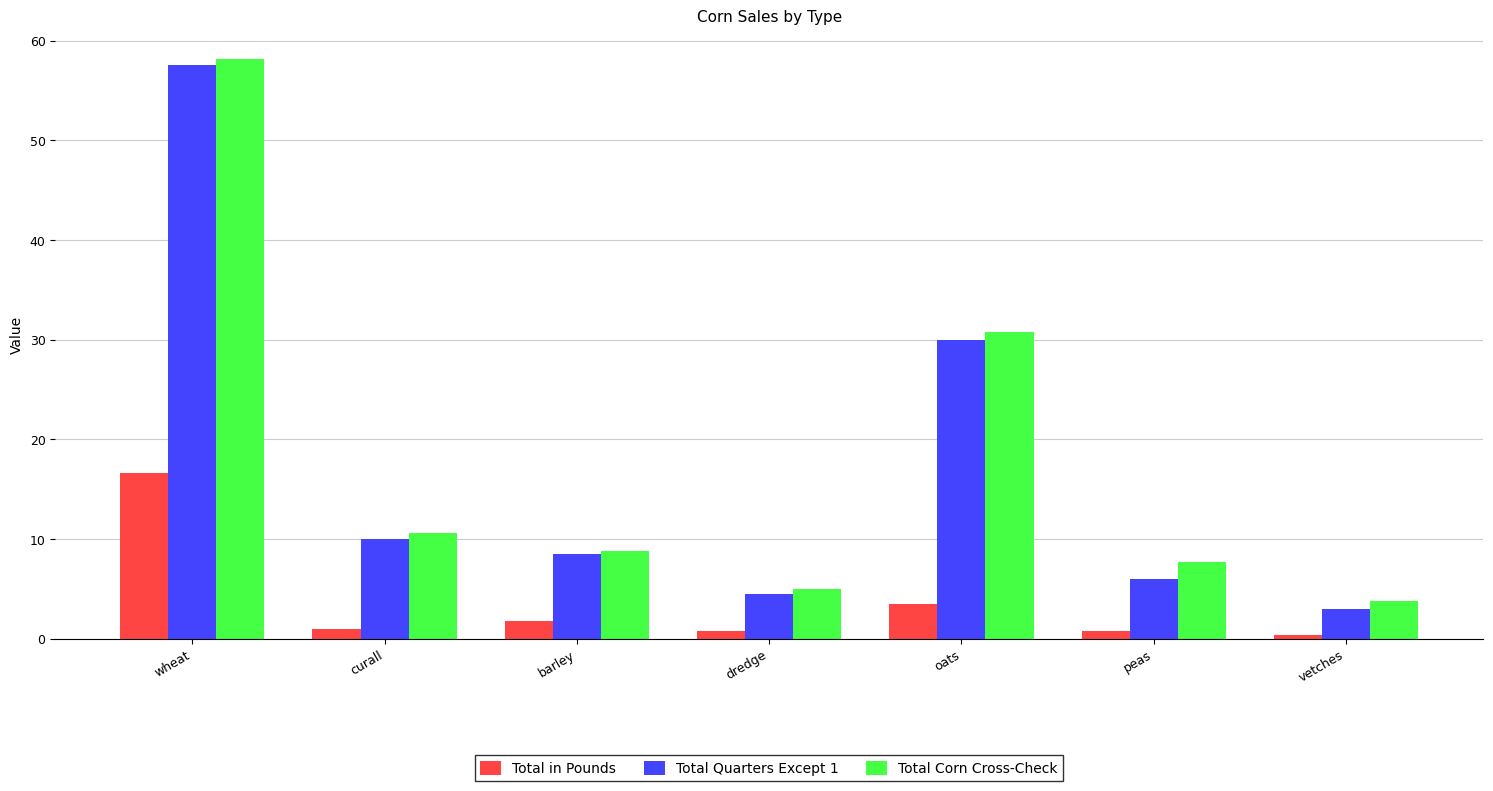

What is the difference between the highest and lowest values at wheat?

41.5